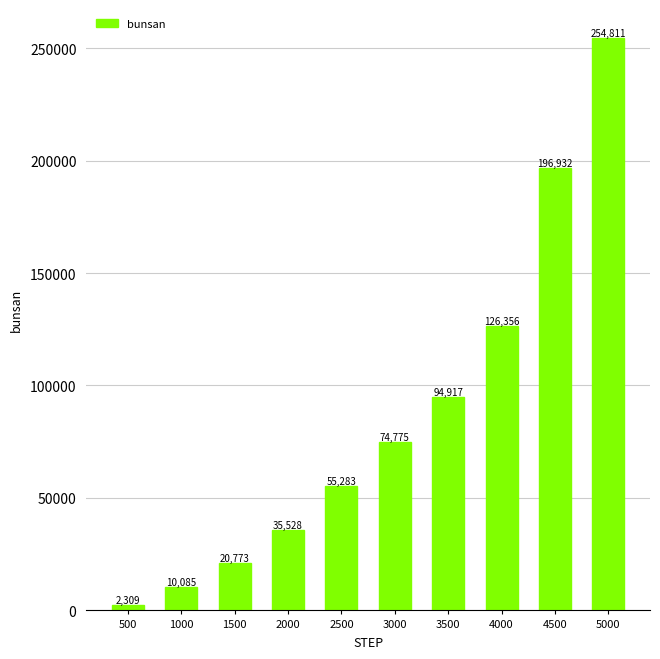

Which category has the lowest value across all series?

500